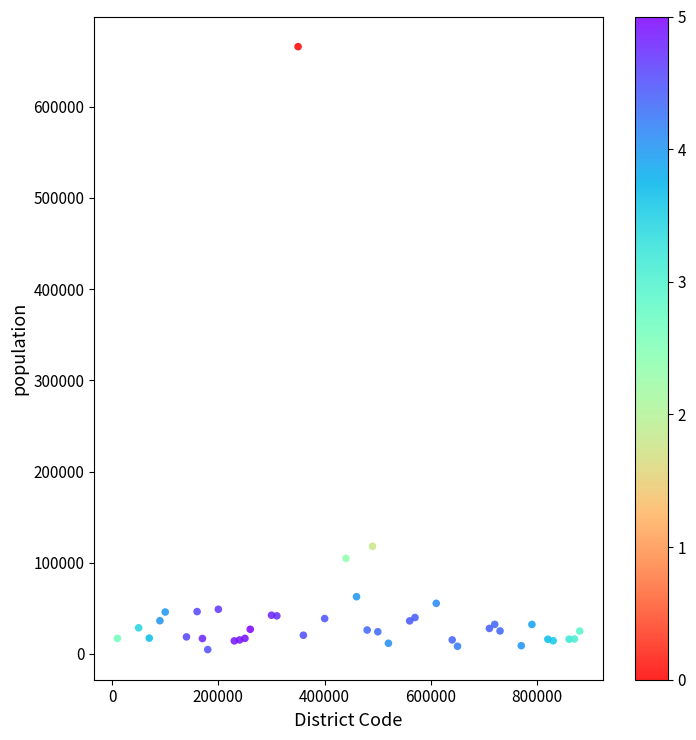

What Y value in the scatter plot is closest to 335337?

117962